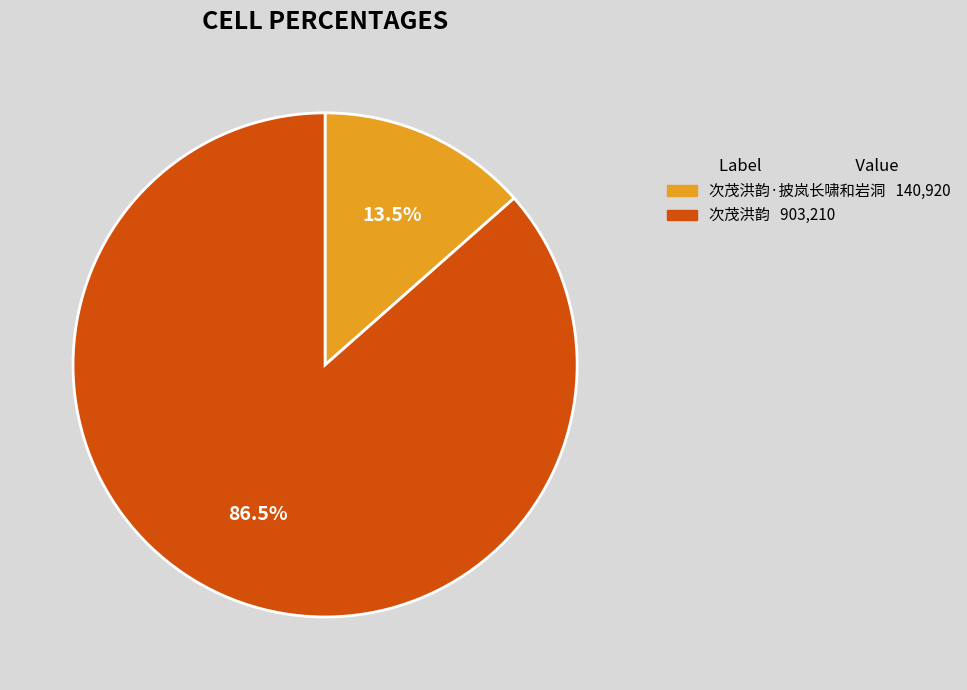

Is there a majority slice in this chart?

Yes